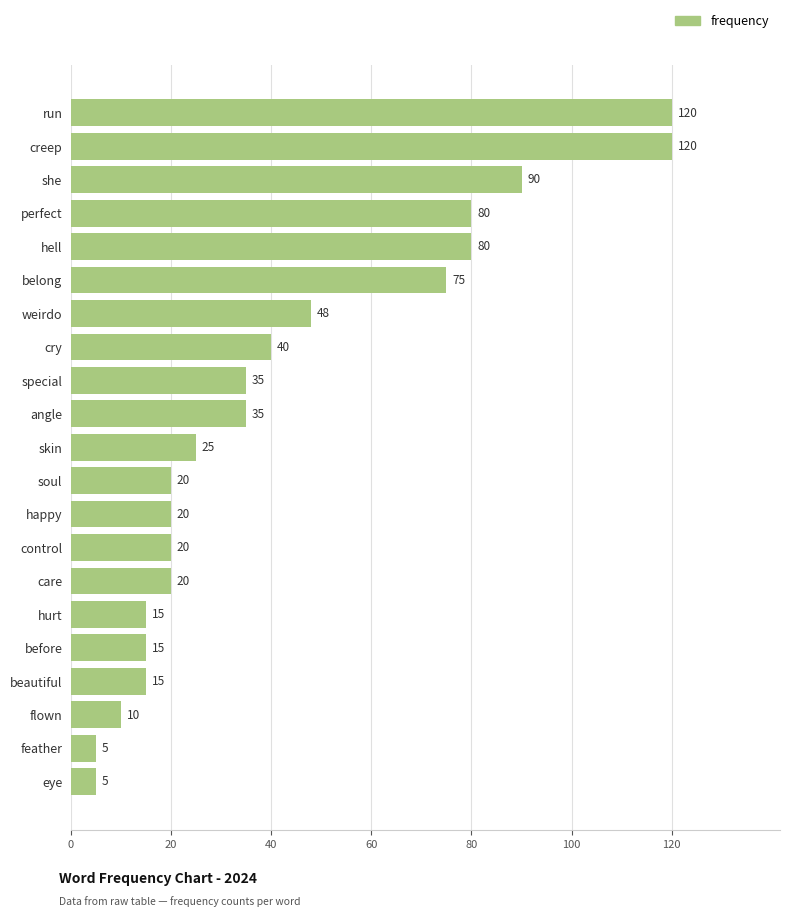

What is the difference between the maximum and second lowest values?

115